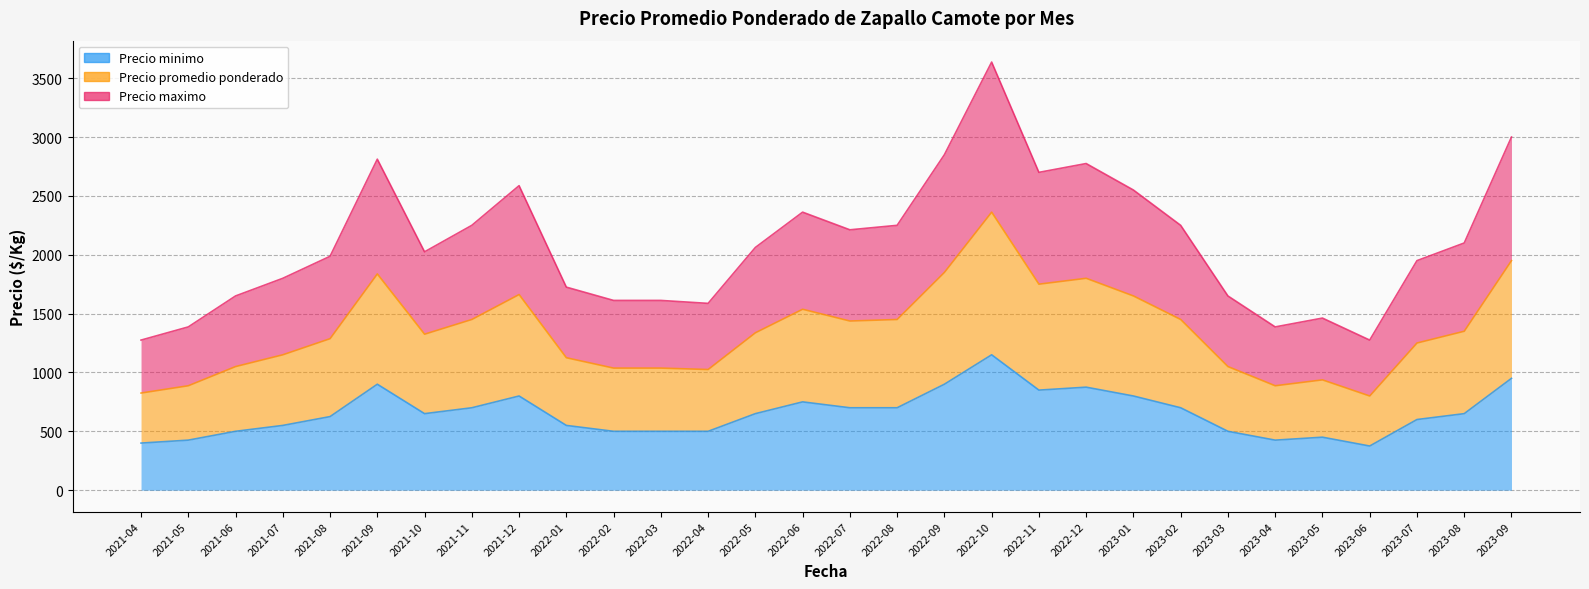

At which category is the sum across all series the highest?

2022-10